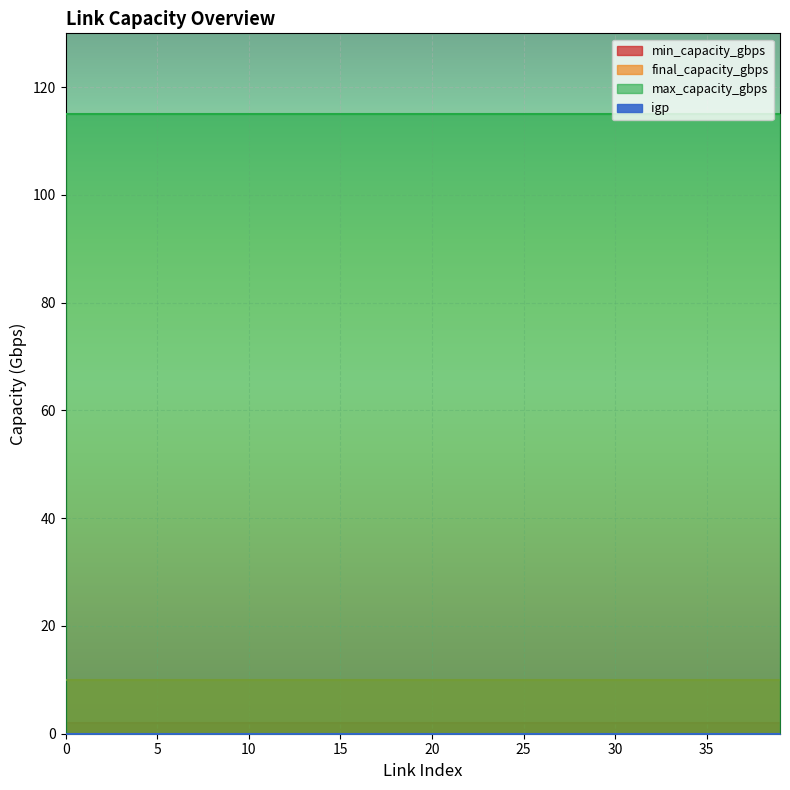

True or false: min_capacity_gbps and final_capacity_gbps intersect in this chart.

False